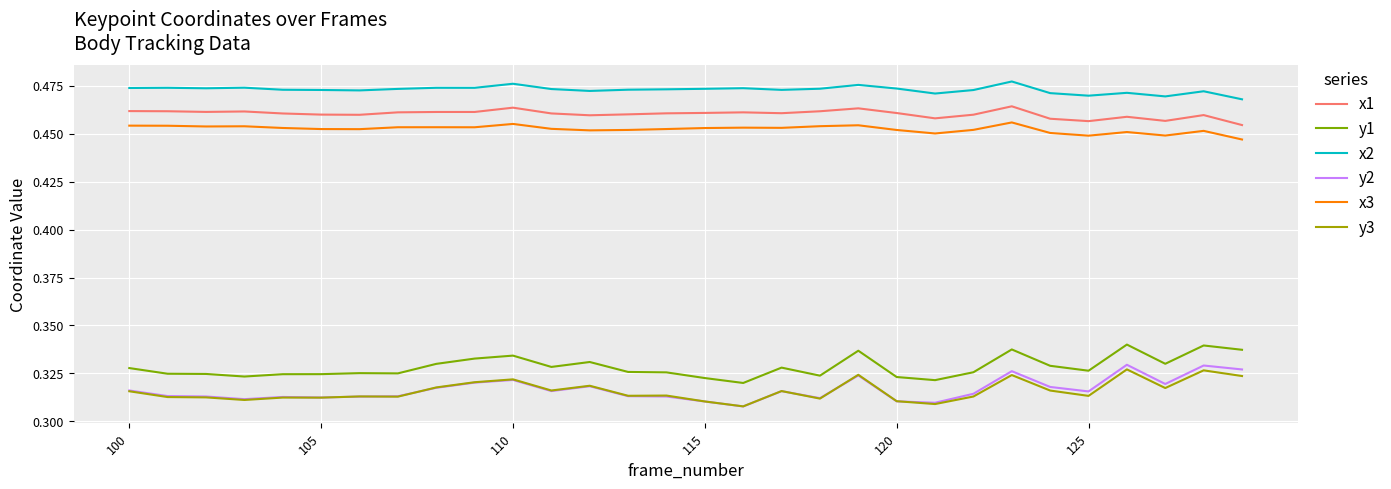

Which series has the largest total across all categories?

x2